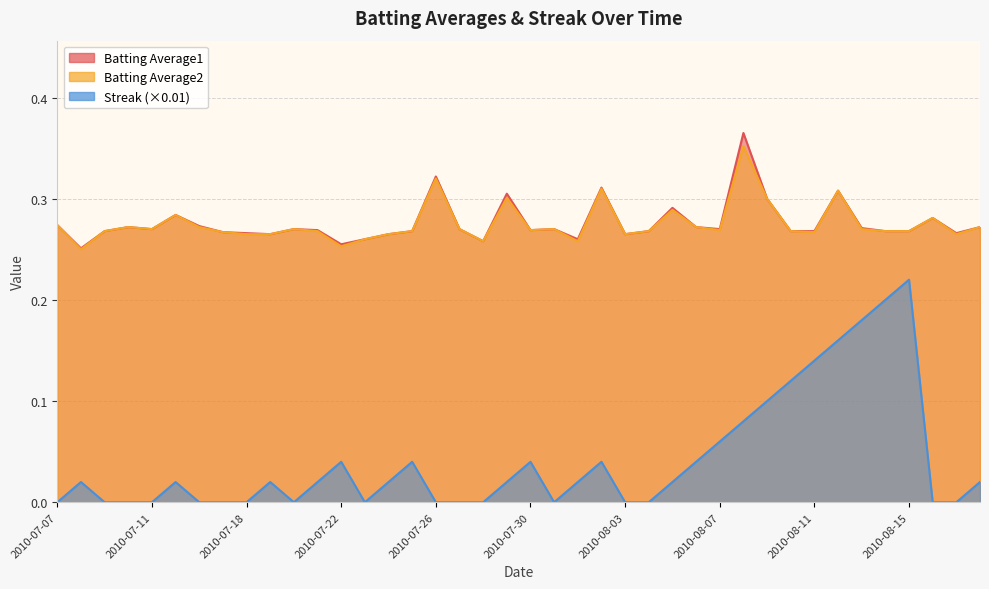

Which series has the largest total across all categories?

Batting Average1